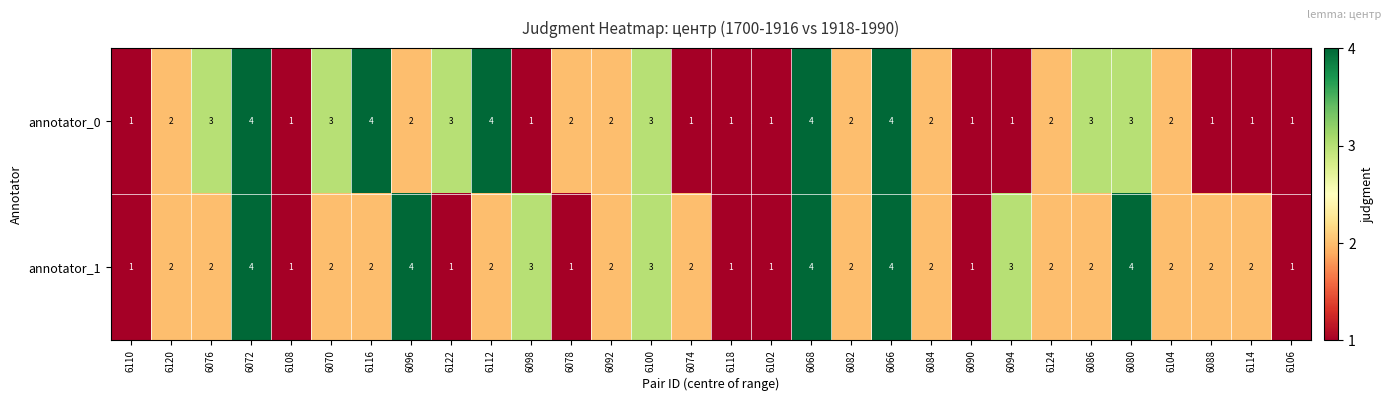

What value does the annotator_0 series have at 6066?

4